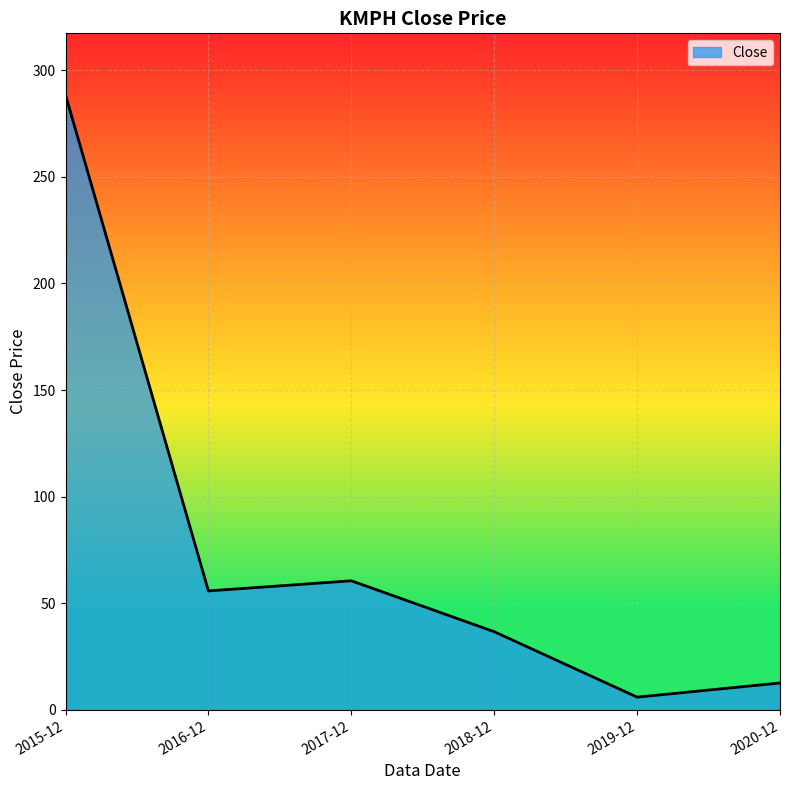

Approximately how many times larger is the value at 2016-12 compared to 2018-12?

1.5